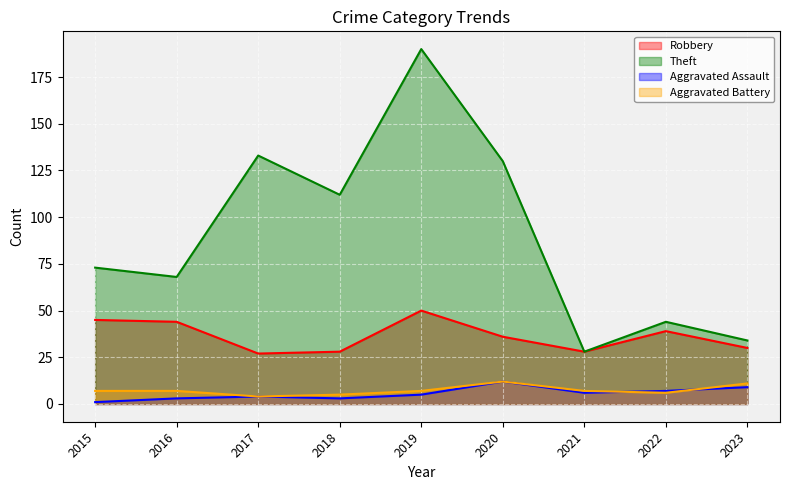

True or false: Theft and Robbery cross at least once.

False